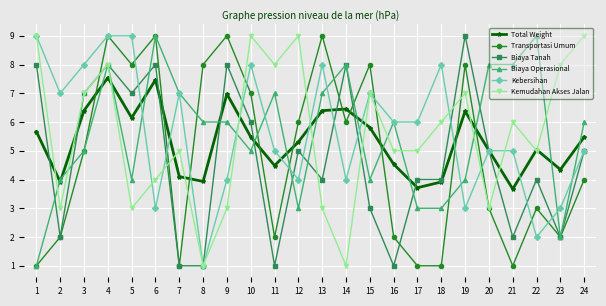

How many interior local peaks does the Total Weight series have?

6